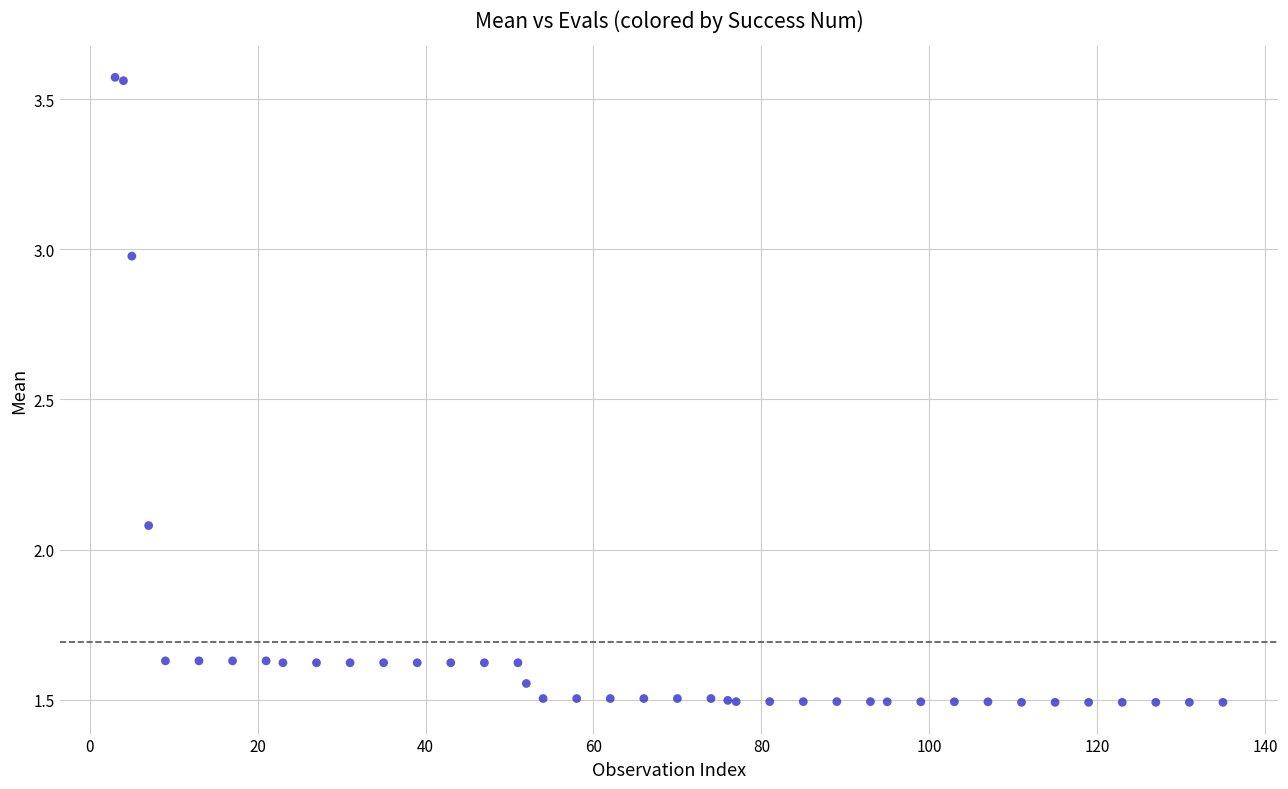

What Y value in the scatter plot is closest to 2?

2.1